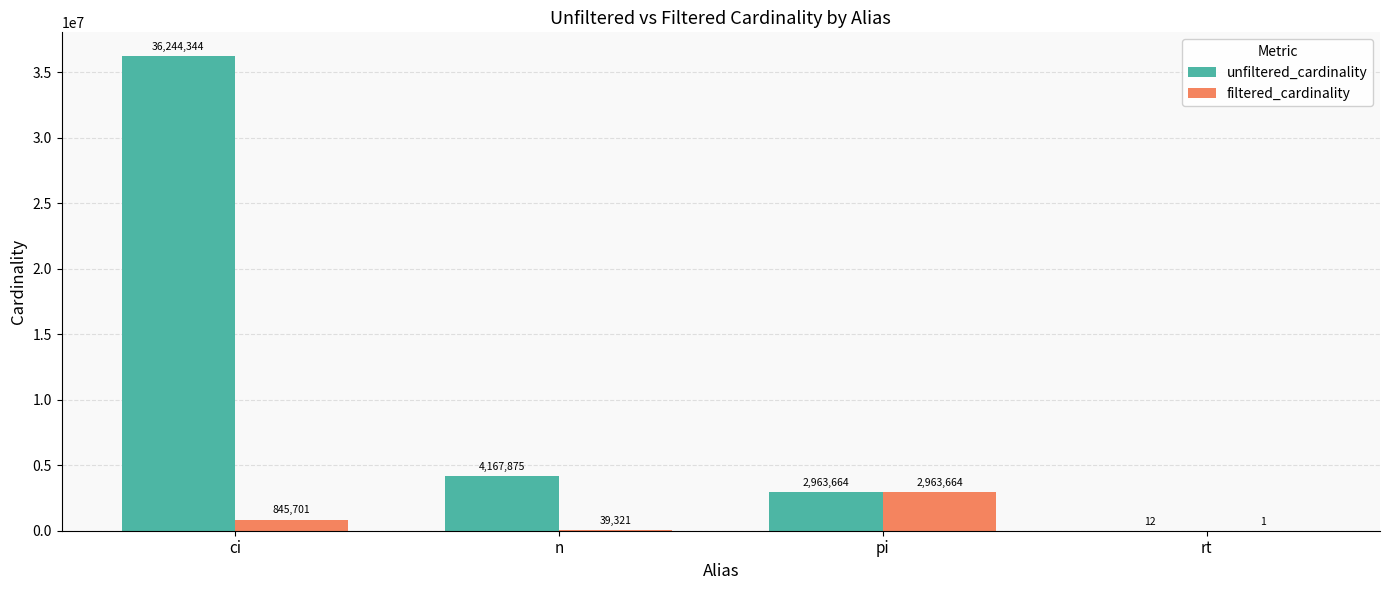

What is the total value across all series at pi?

5927328